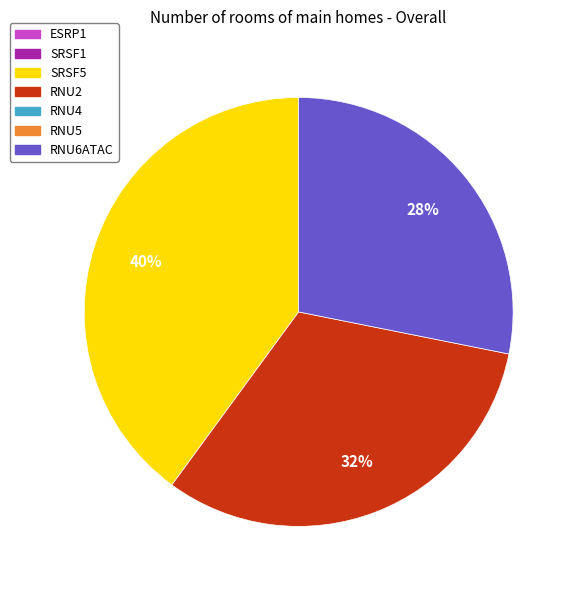

To the nearest percent, what is the average slice percentage?

33%